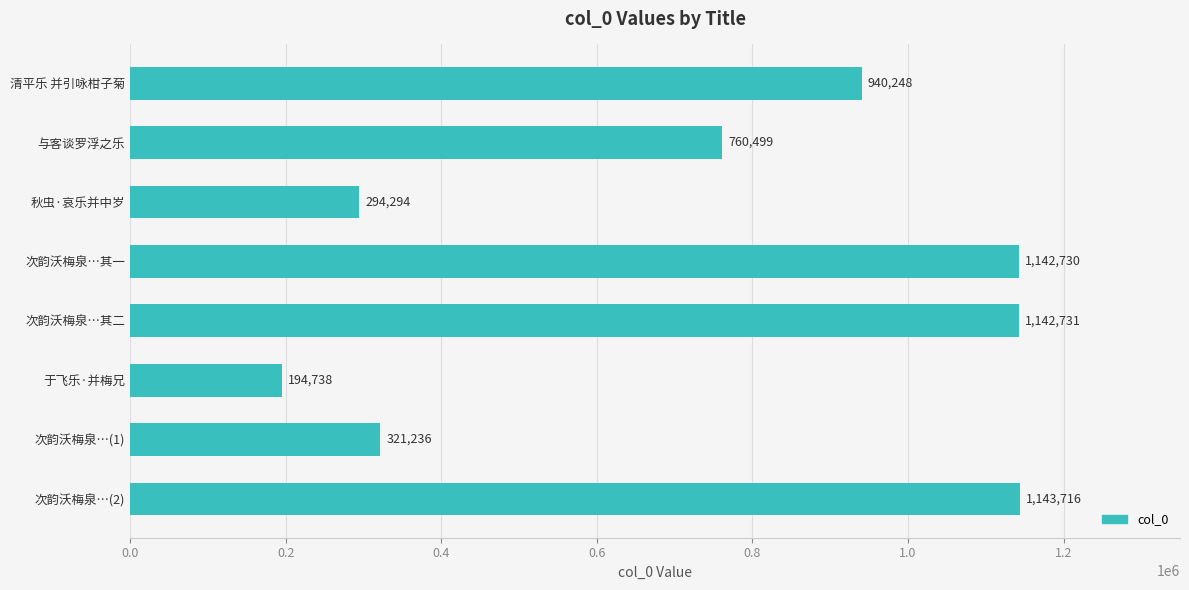

What is the average value?

742524